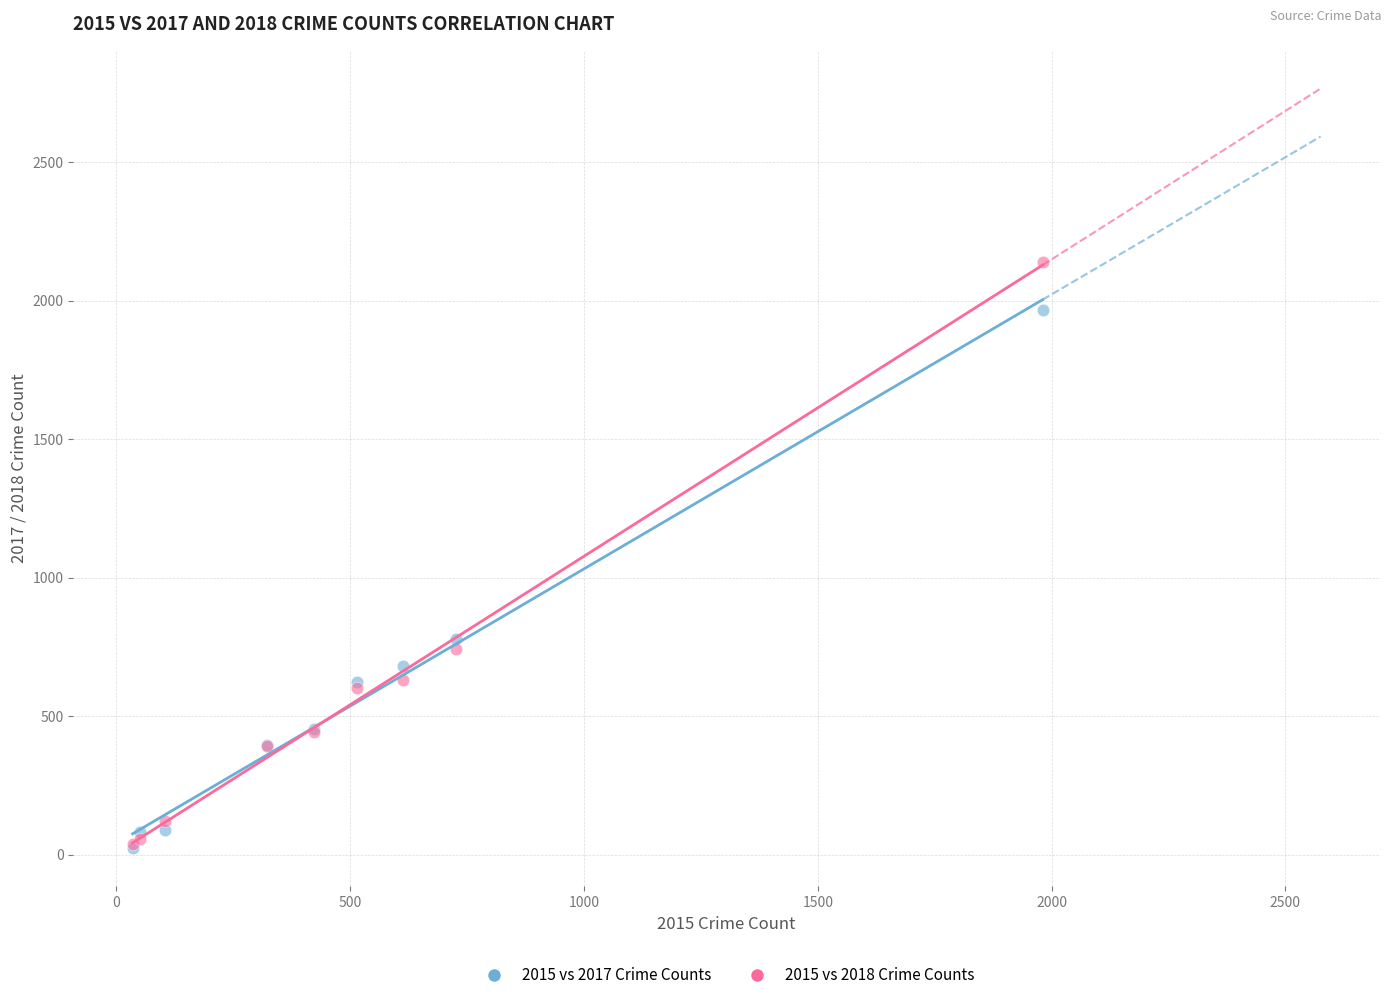

What are all the series names shown in the legend?

2015 vs 2017 Crime Counts, 2015 vs 2018 Crime Counts